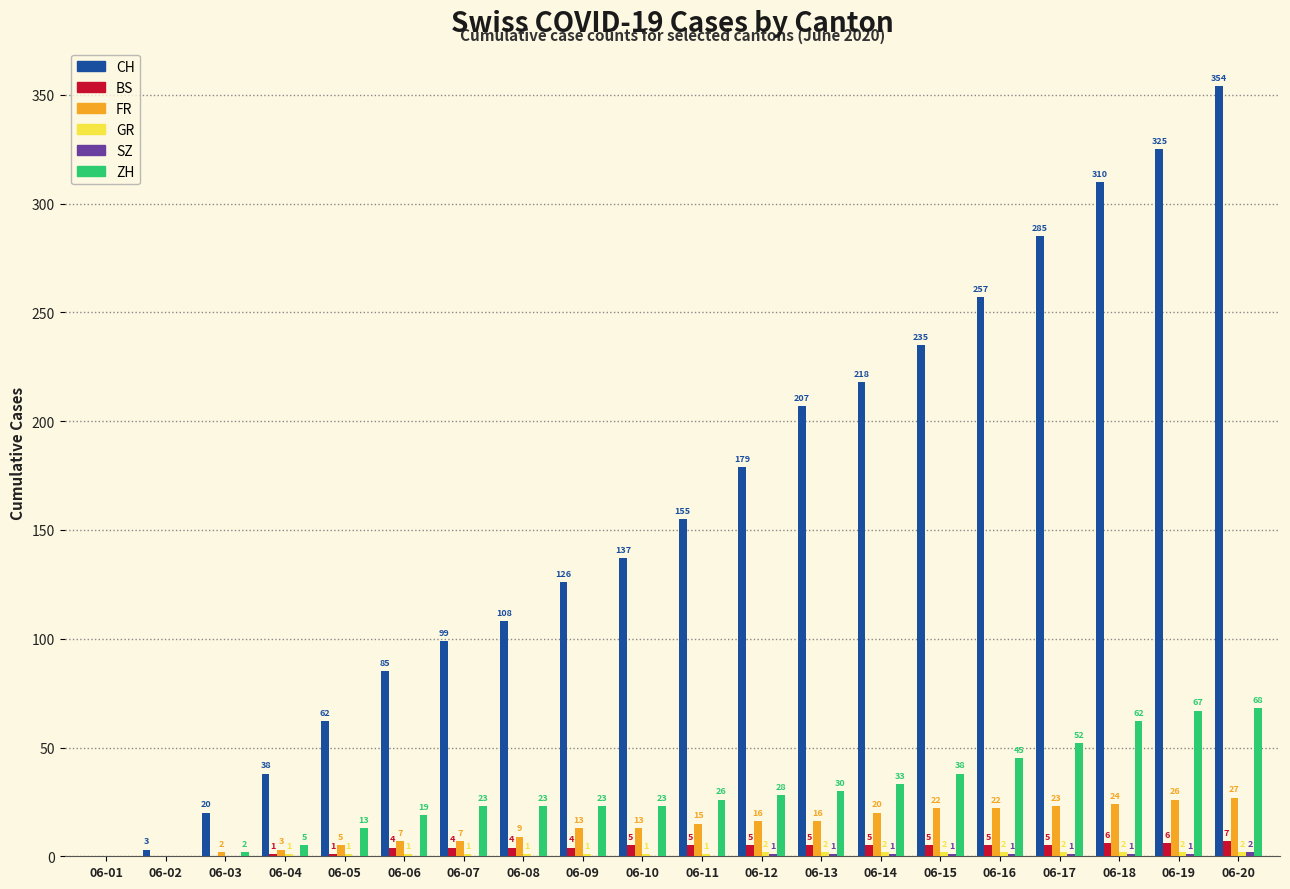

What is the approximate value of BS at 06-18?

6